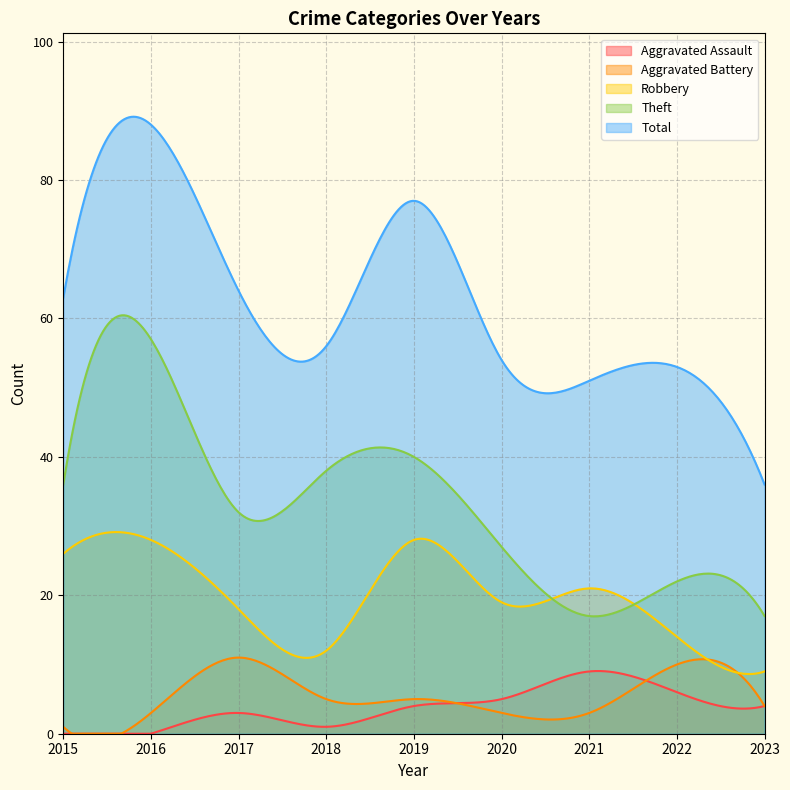

How many series are shown in this chart?

5